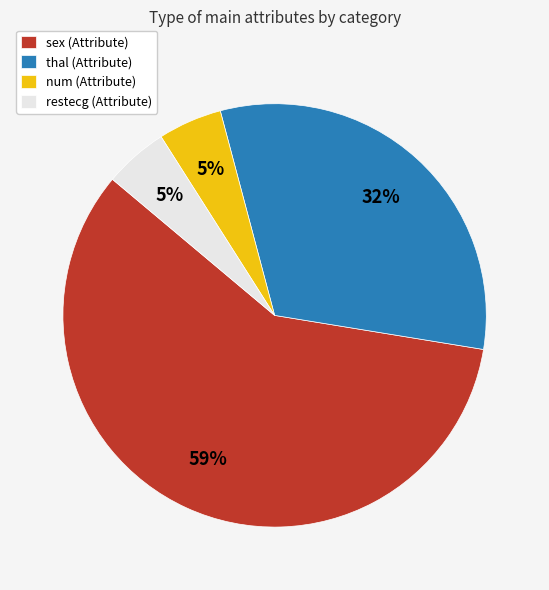

Do thal (Attribute) and num (Attribute) together represent more than half of the pie?

No